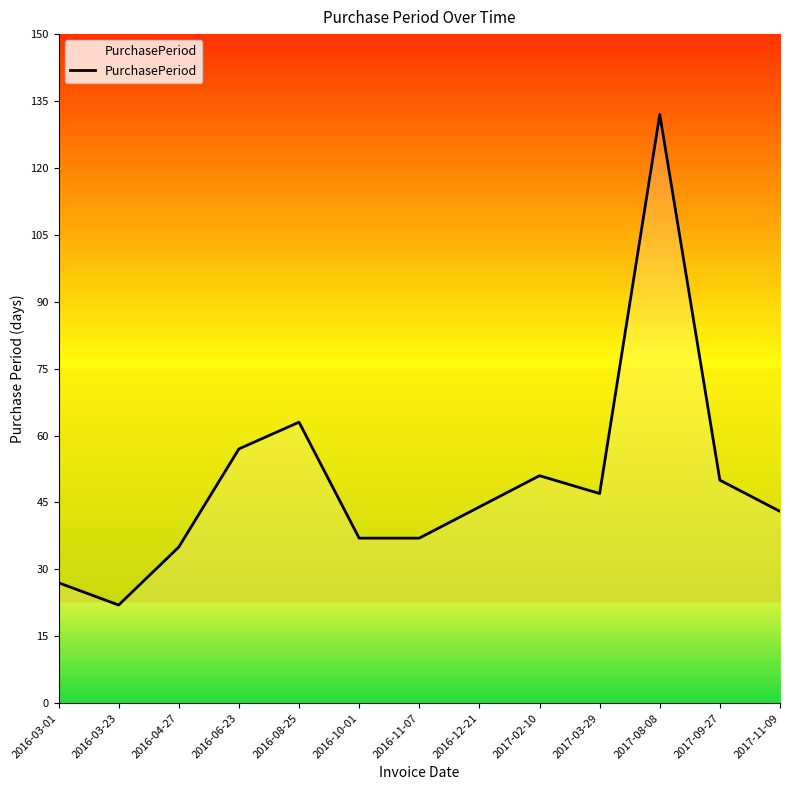

What position from the left is 2017-08-08?

11